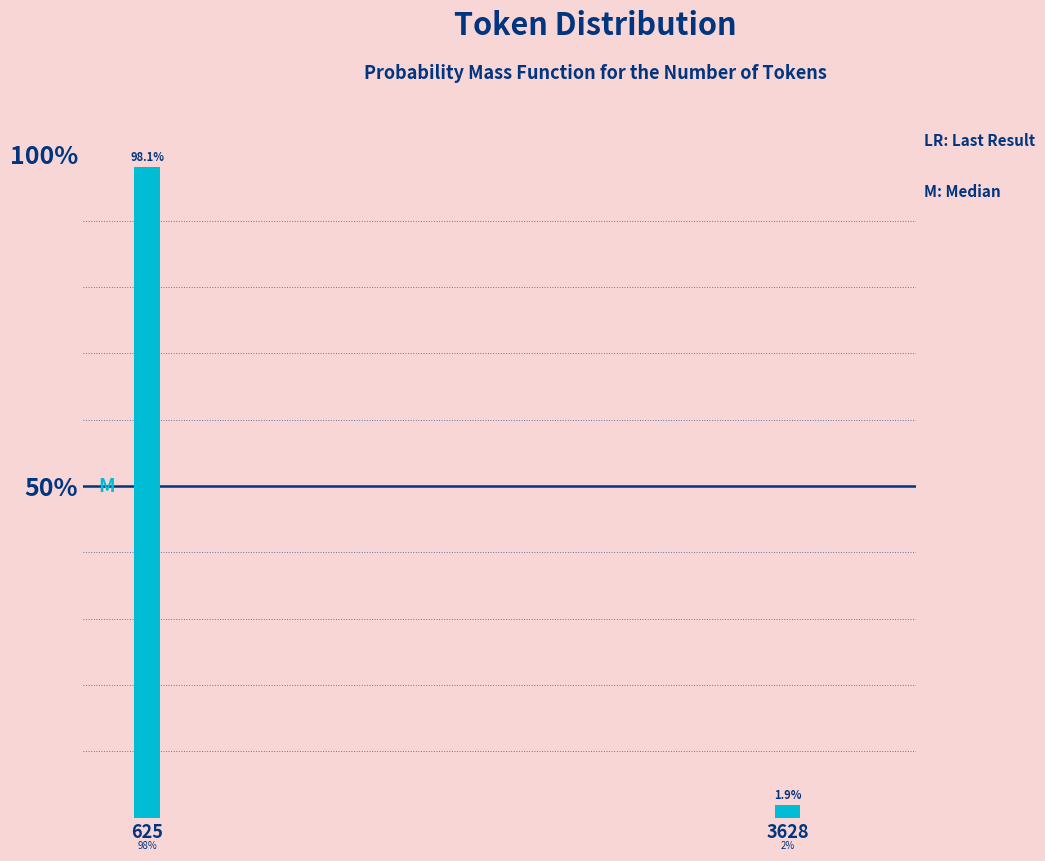

Reading left to right, transcribe all the data shown in this chart.

625=98.1	3628=1.9